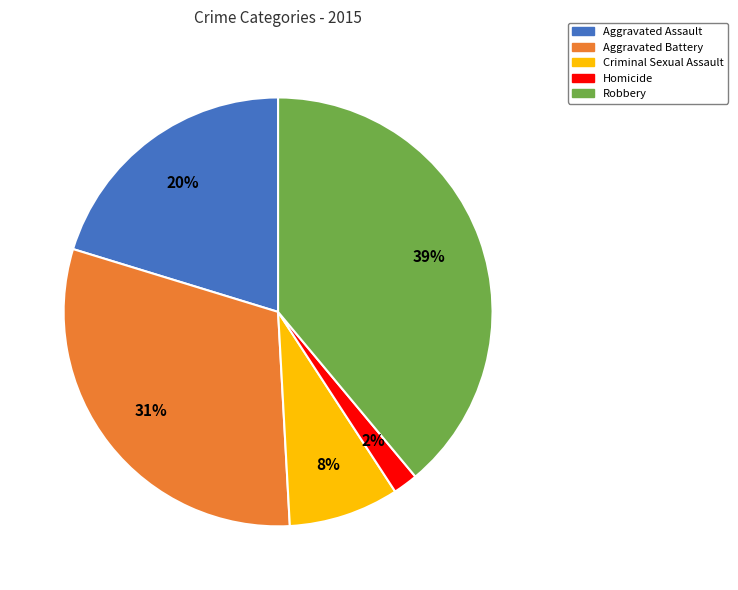

Rank the categories by value from lowest to highest.

Homicide, Criminal Sexual Assault, Aggravated Assault, Aggravated Battery, Robbery